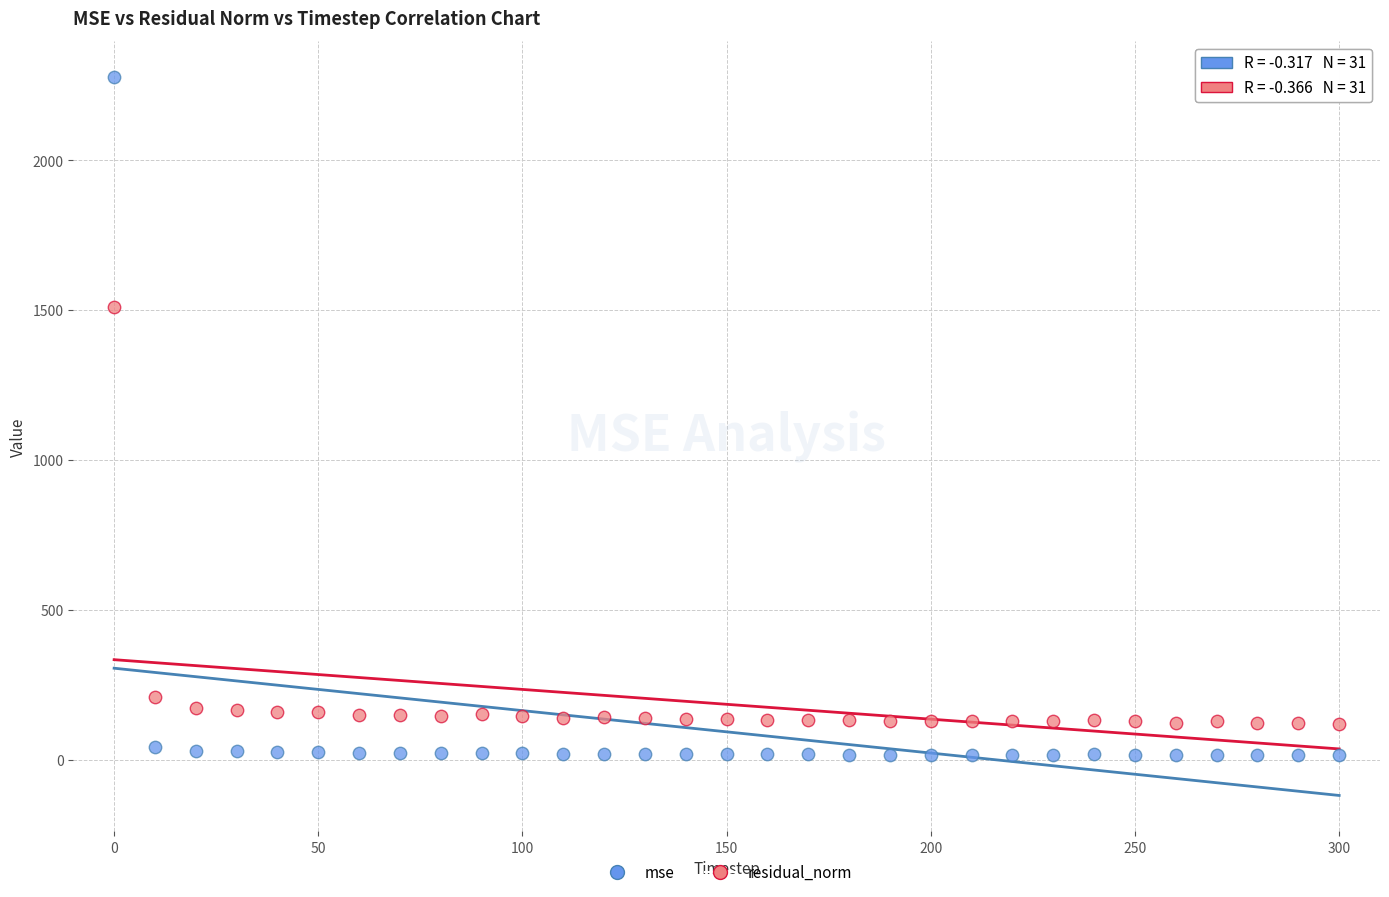

Which series contains the lowest Y value?

mse